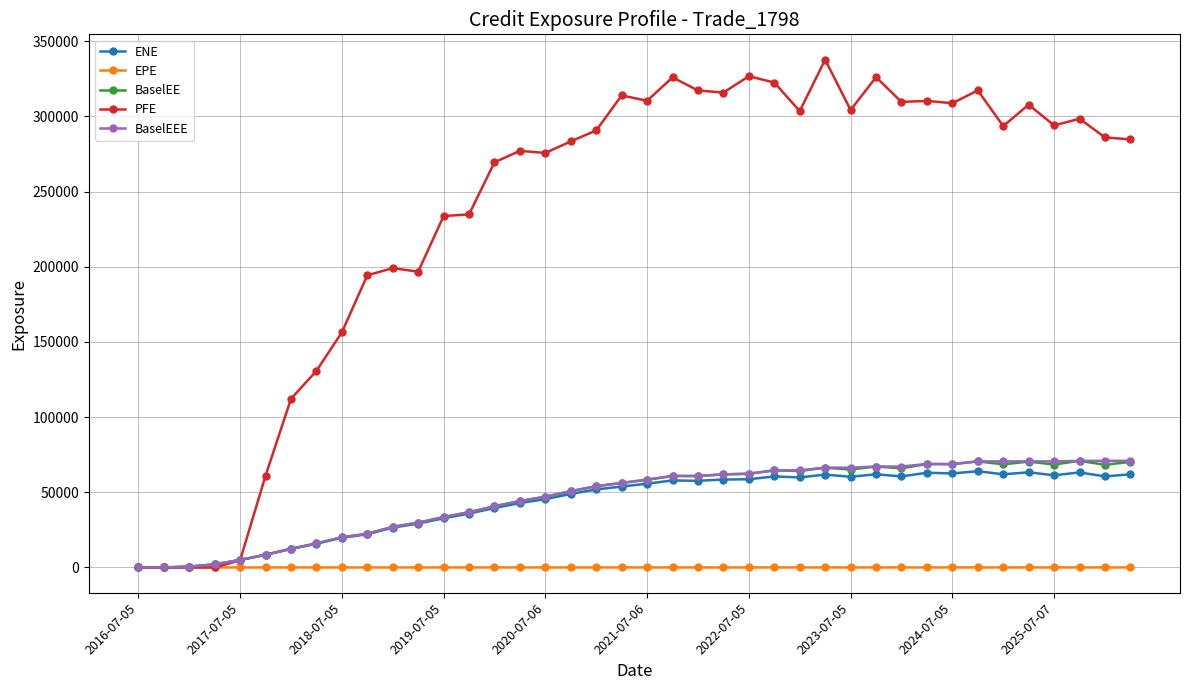

At how many categories does at least one series exceed 213849?

28